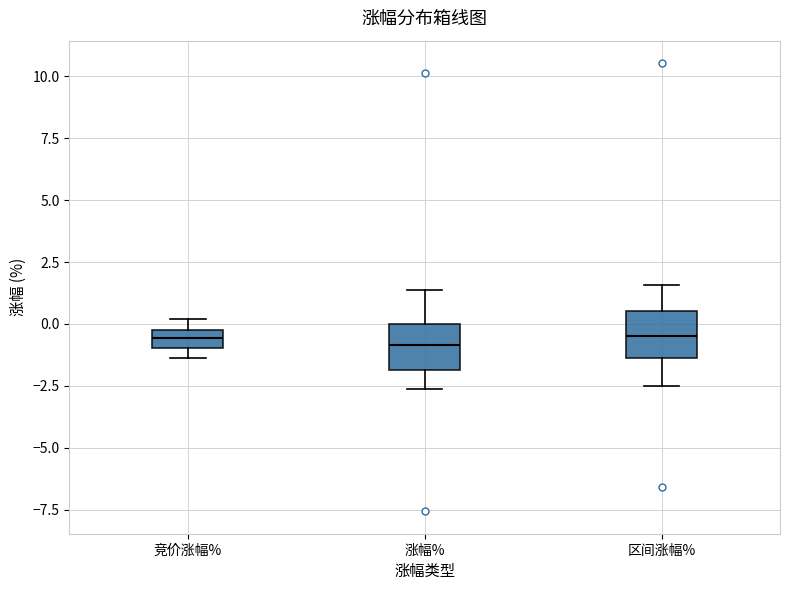

Where is the upper edge of the box for 区间涨幅% on the y-axis? The values are not printed on the chart, so give them approximately, as read against the axis.

0.5